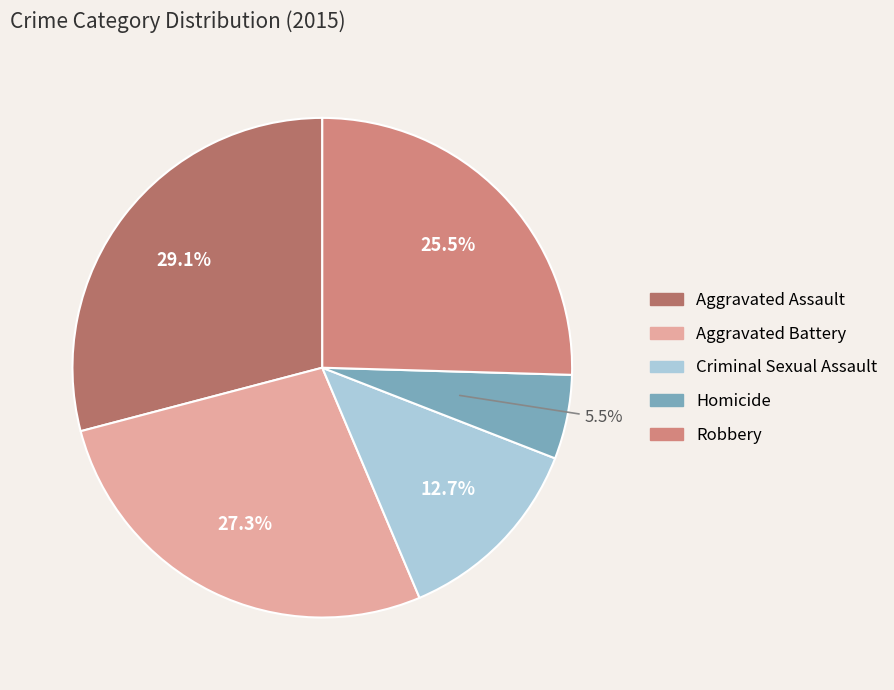

What percentage do Aggravated Battery and Criminal Sexual Assault together represent?

40.0%